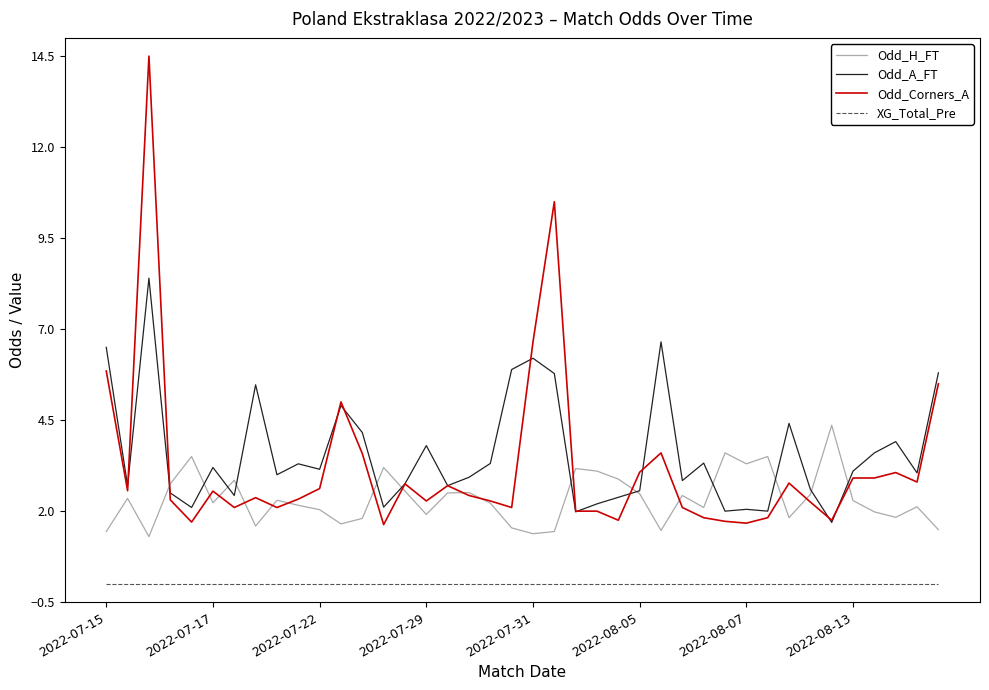

What is the lowest value of the Odd_H_FT series?

1.3